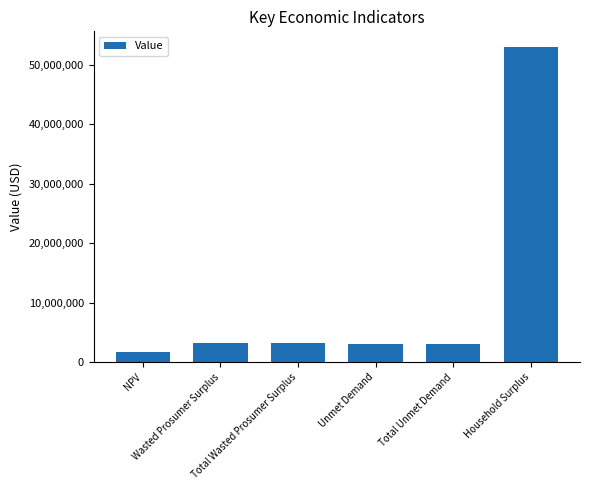

The value at Household Surplus is 15824739.4. True or false?

False